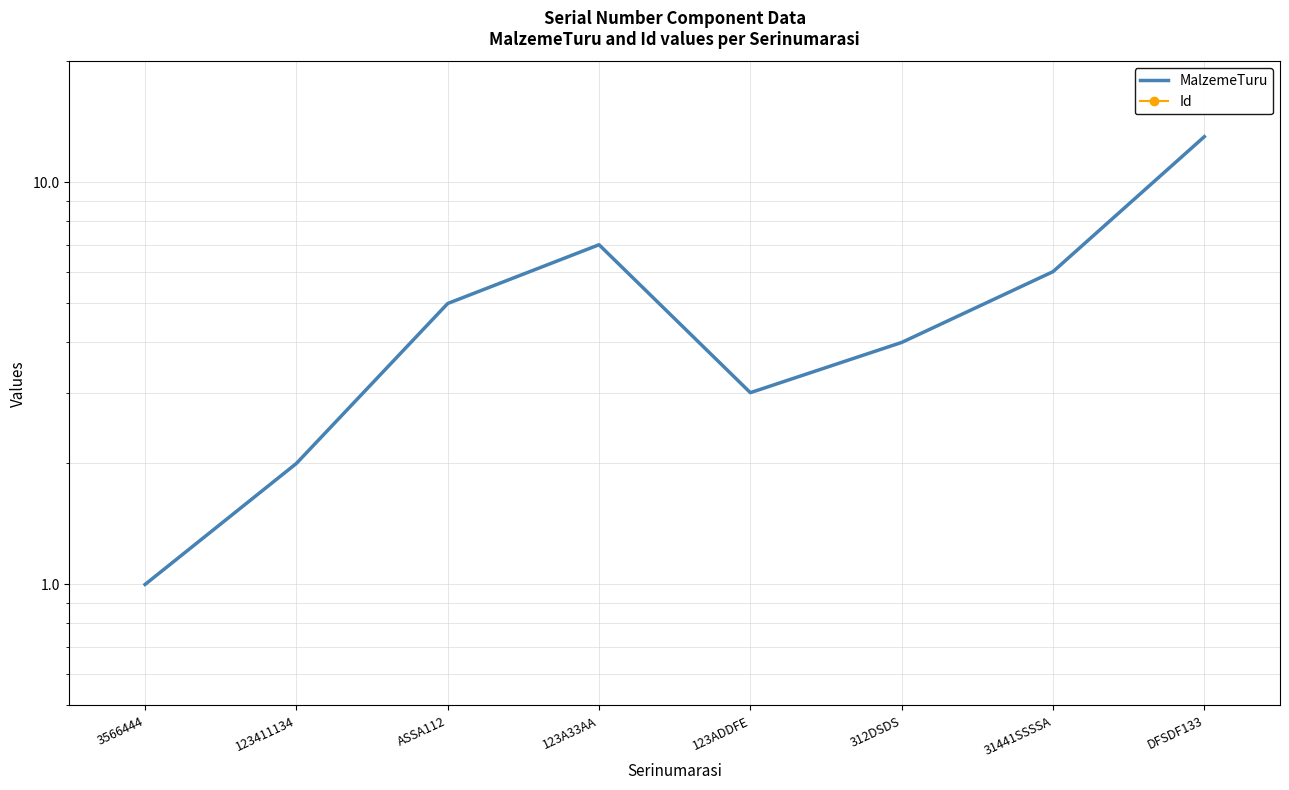

The MalzemeTuru series shows 1 at 3566444. True or false?

False